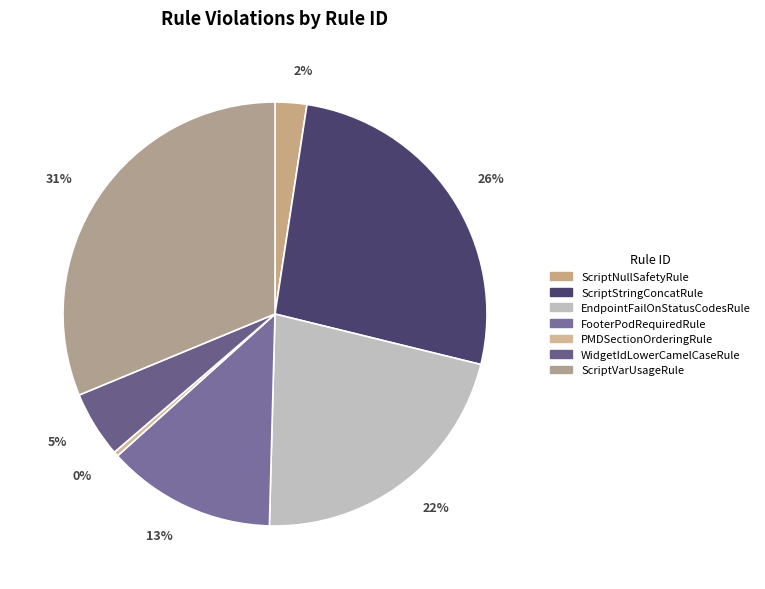

How many slices are in this pie chart?

7